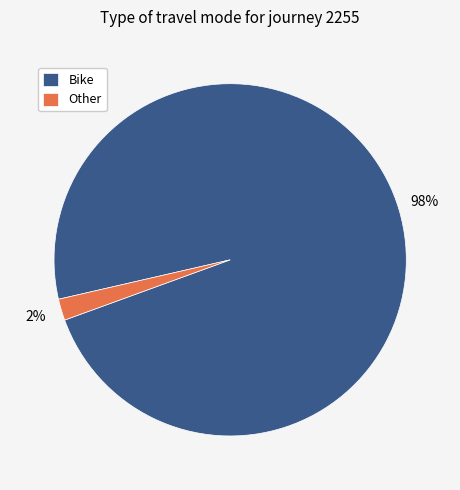

To the nearest percent, what is the difference between the Other and Bike slice percentages?

96%